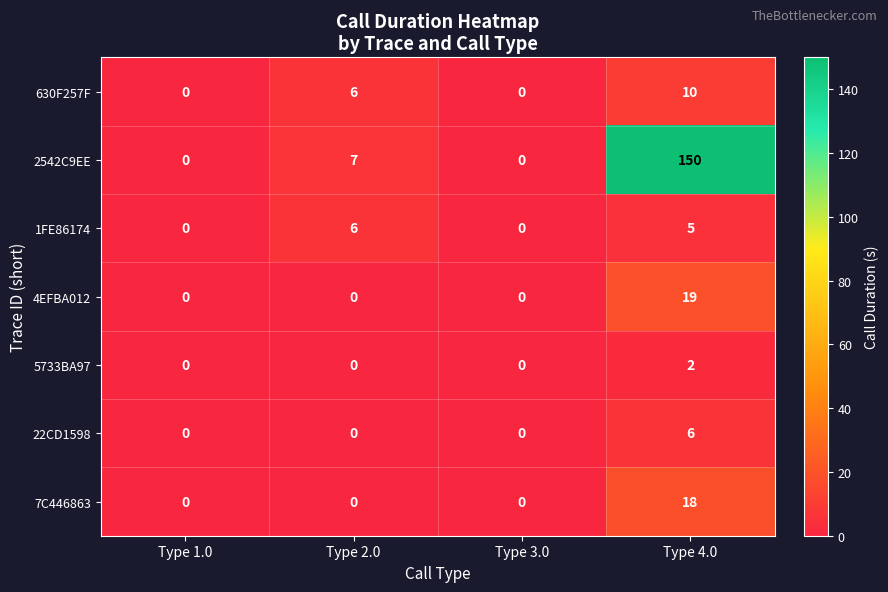

At which label does 630F257F reach its minimum?

Type 1.0